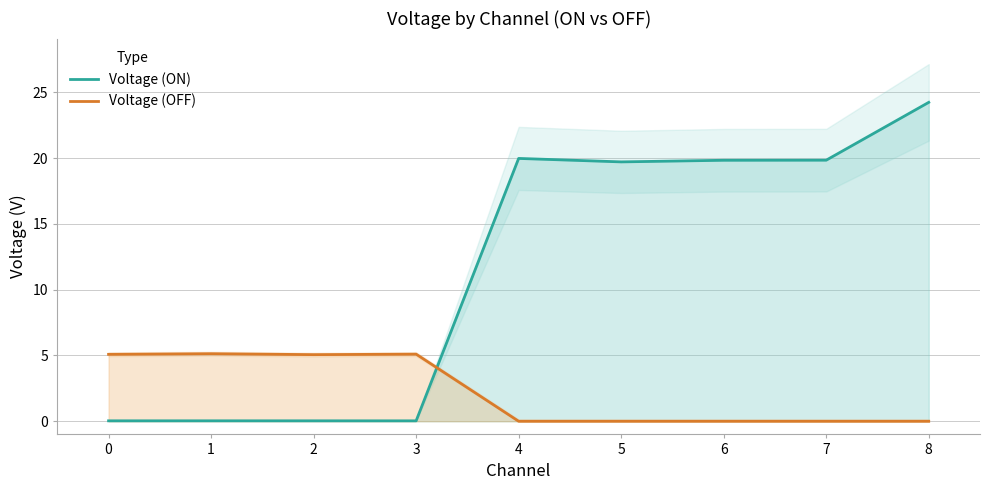

Which series changed the most between 4 and 8?

Voltage (ON)